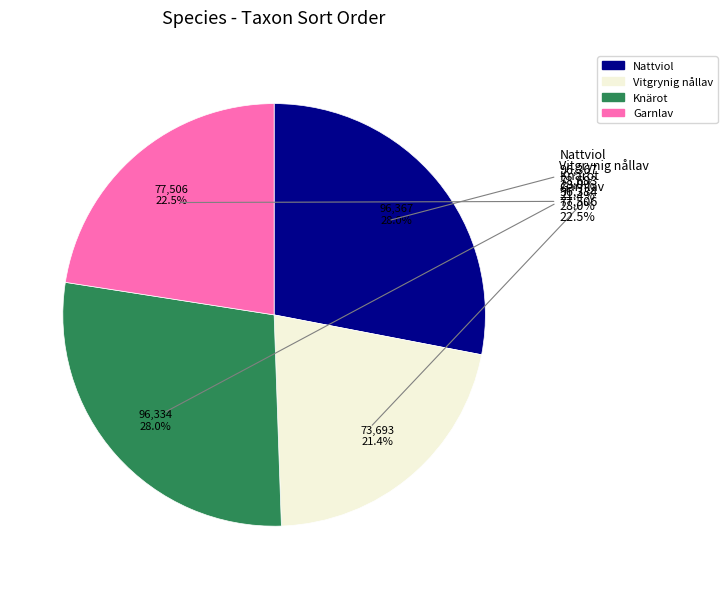

What percentage is NOT represented by Vitgrynig nållav?

78.6%